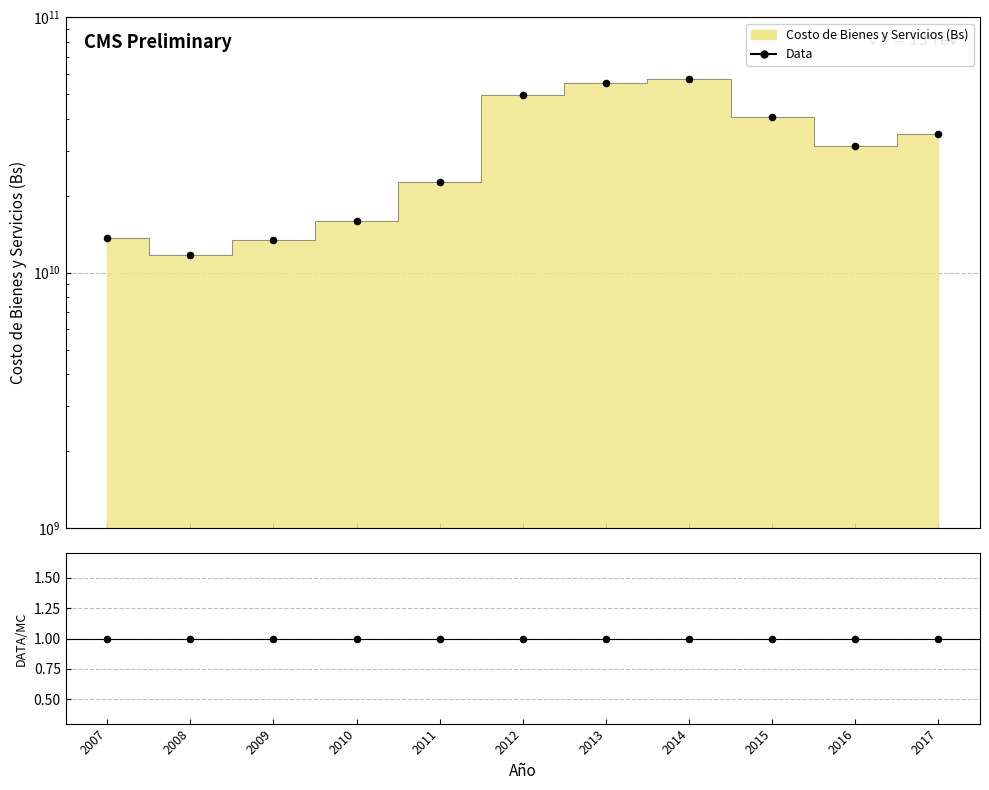

Which has a higher value, 2009 or 2007?

2007